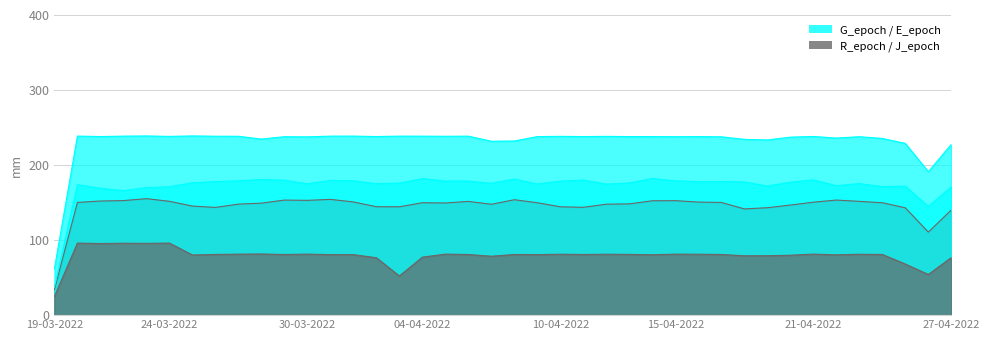

What is the difference between the J_epoch values at 27-04-2022 and 22-03-2022?

19.1